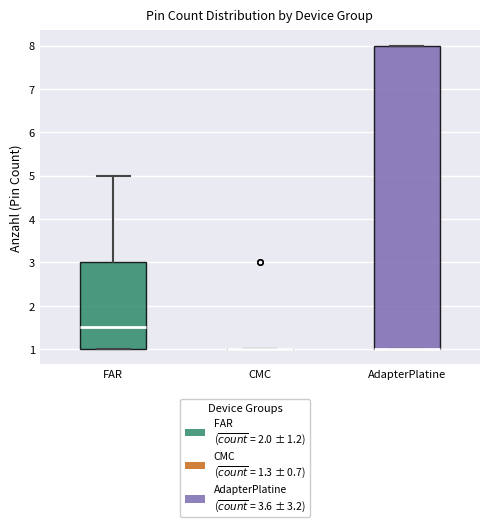

Where is the lower edge of the box for AdapterPlatine on the y-axis? The values are not printed on the chart, so give them approximately, as read against the axis.

1.0